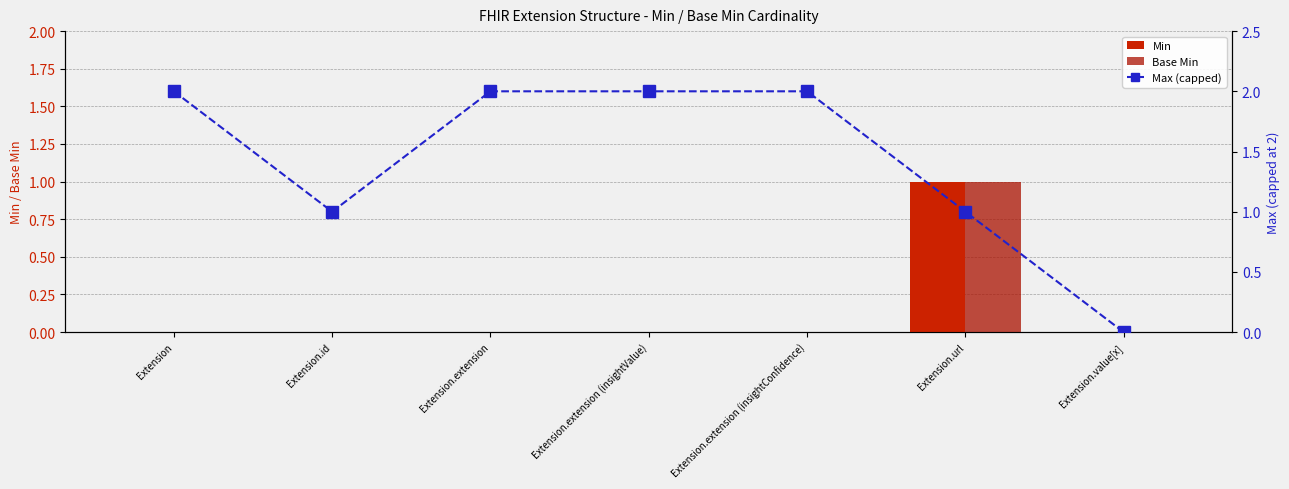

List the series in order of their peak value, highest first.

Max (capped), Min, Base Min